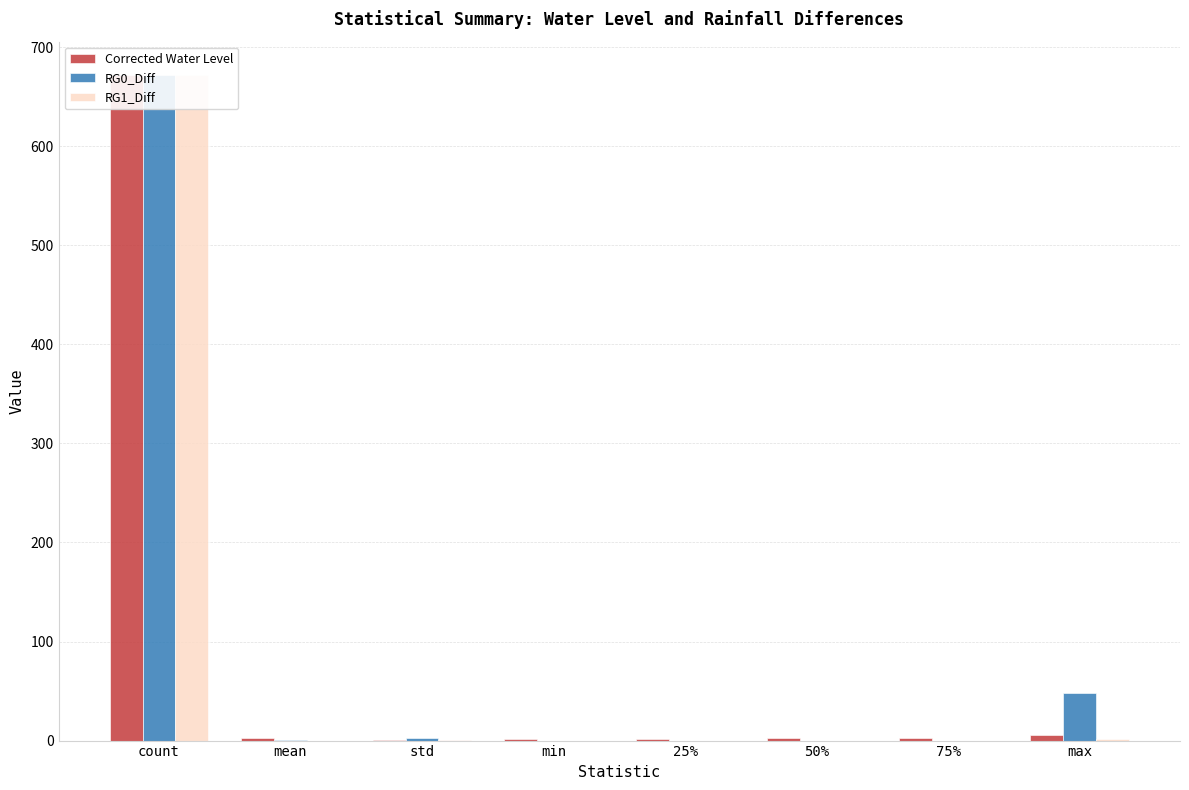

What is the difference between the maximum and second lowest values in the Corrected Water Level series?

670.1